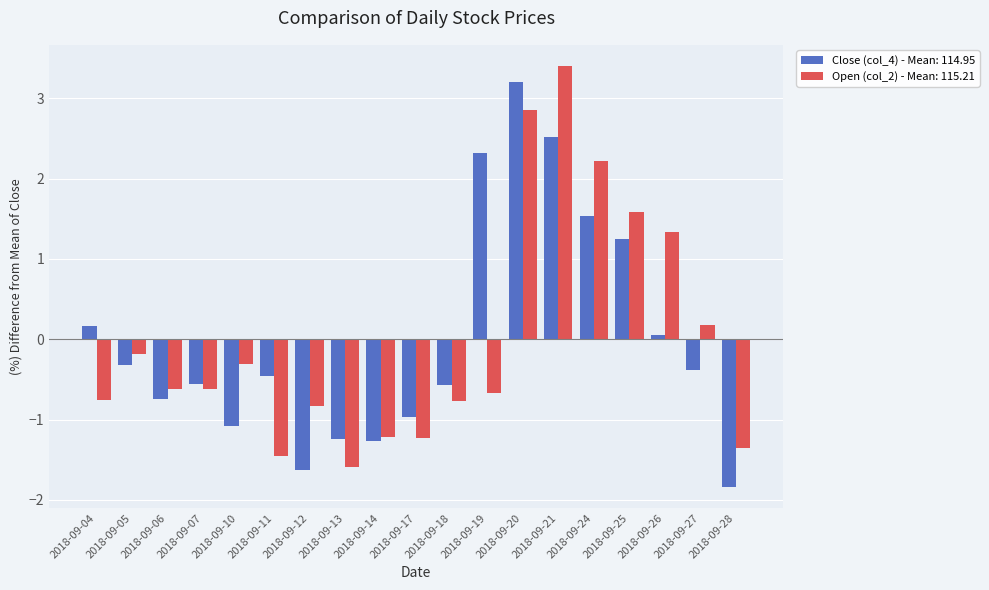

What is the difference between the maximum and minimum values in the Open (col_2) - Mean: 115.21 series?

5.0